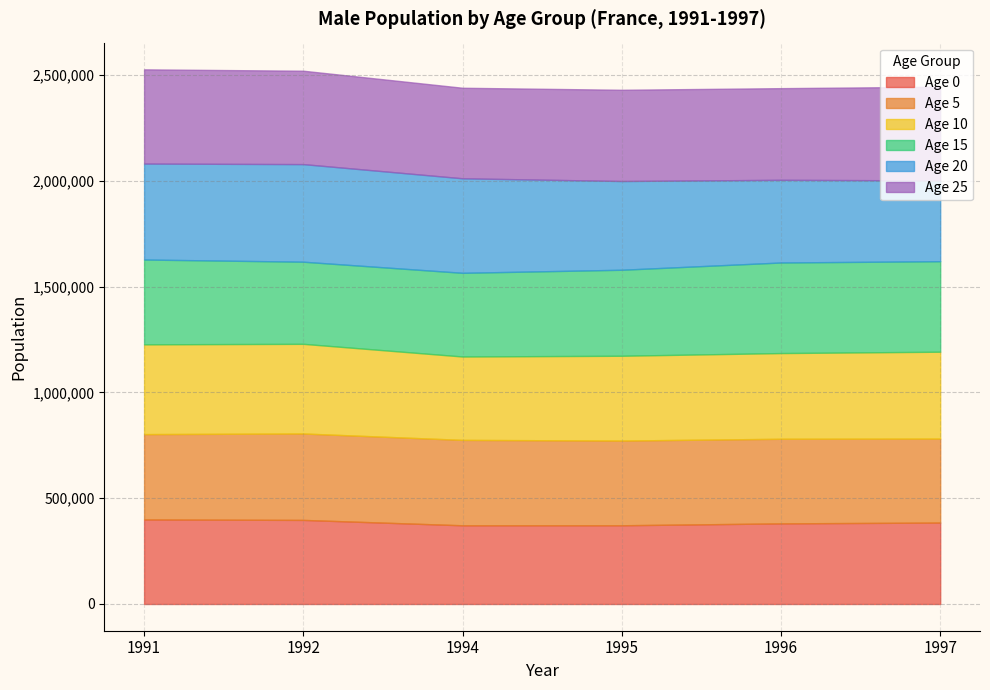

Is it true that Age 20 equals 419337 at 1995?

True